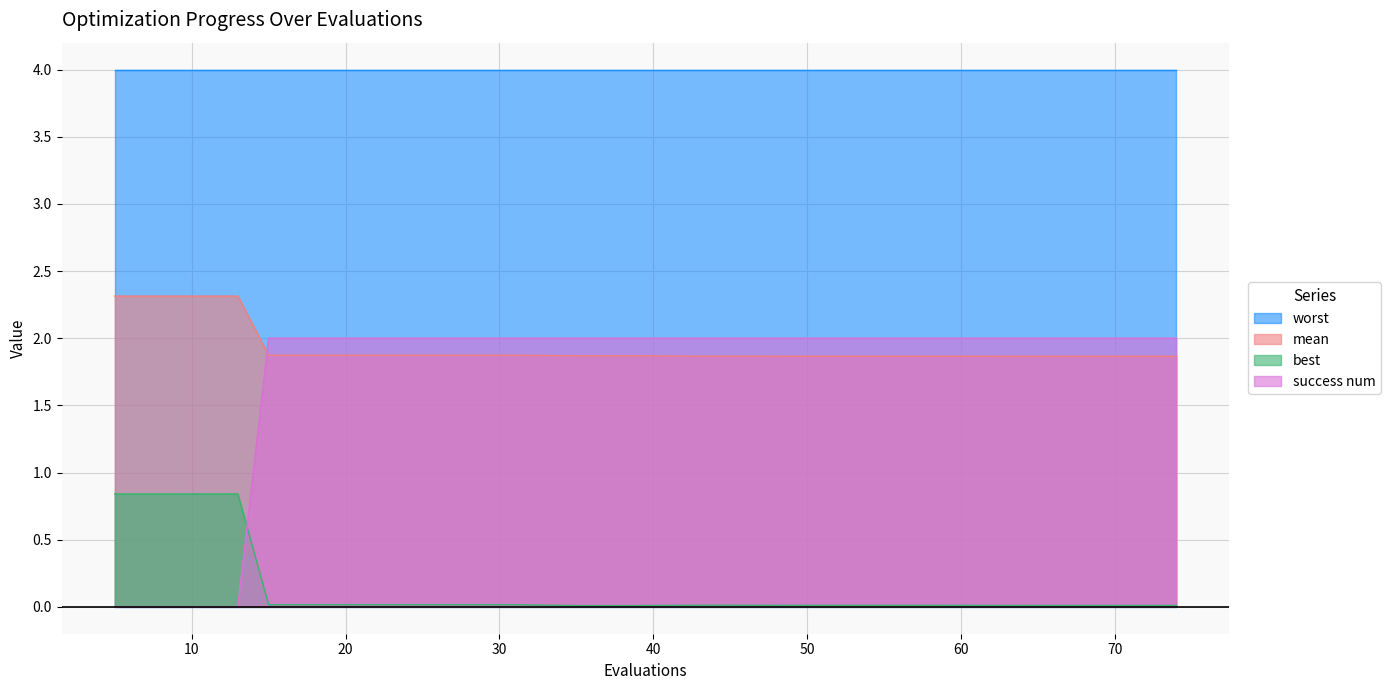

Count the number of categories in the chart.

20